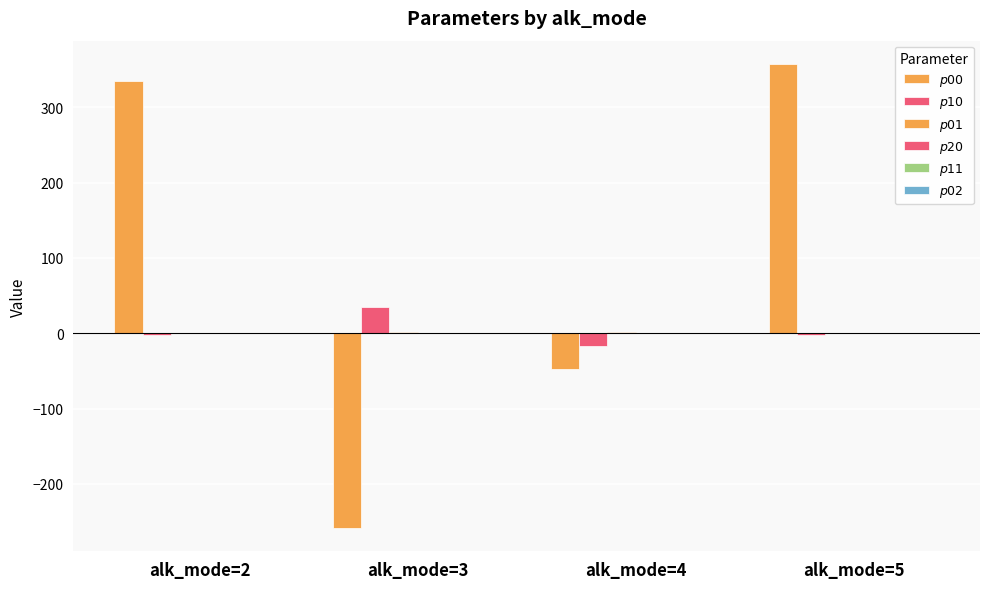

Which series changed the most between alk_mode=2 and alk_mode=5?

$p00$